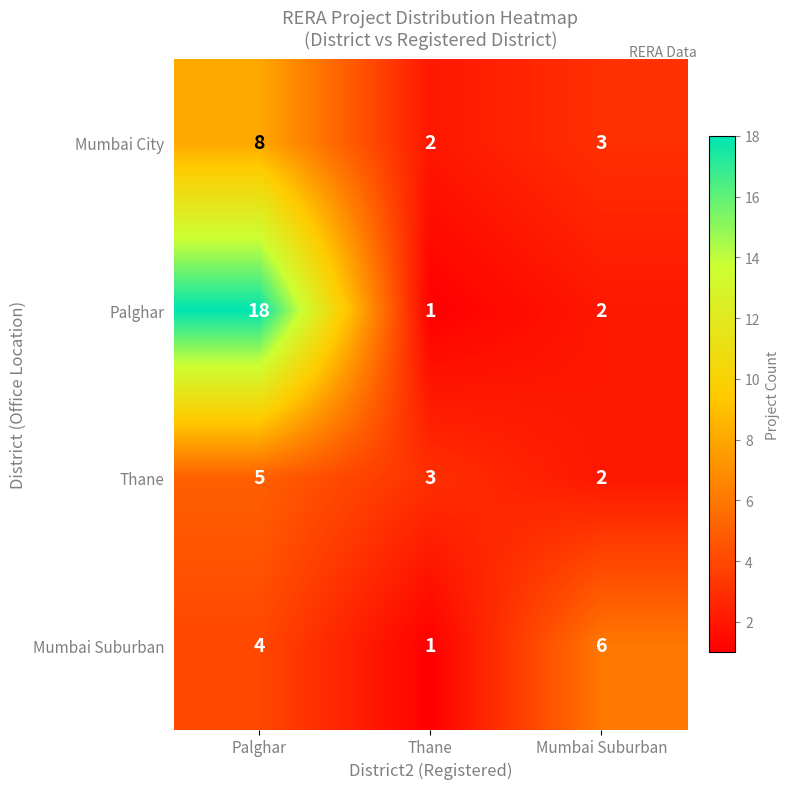

Which category has the highest value in the Thane series?

Palghar